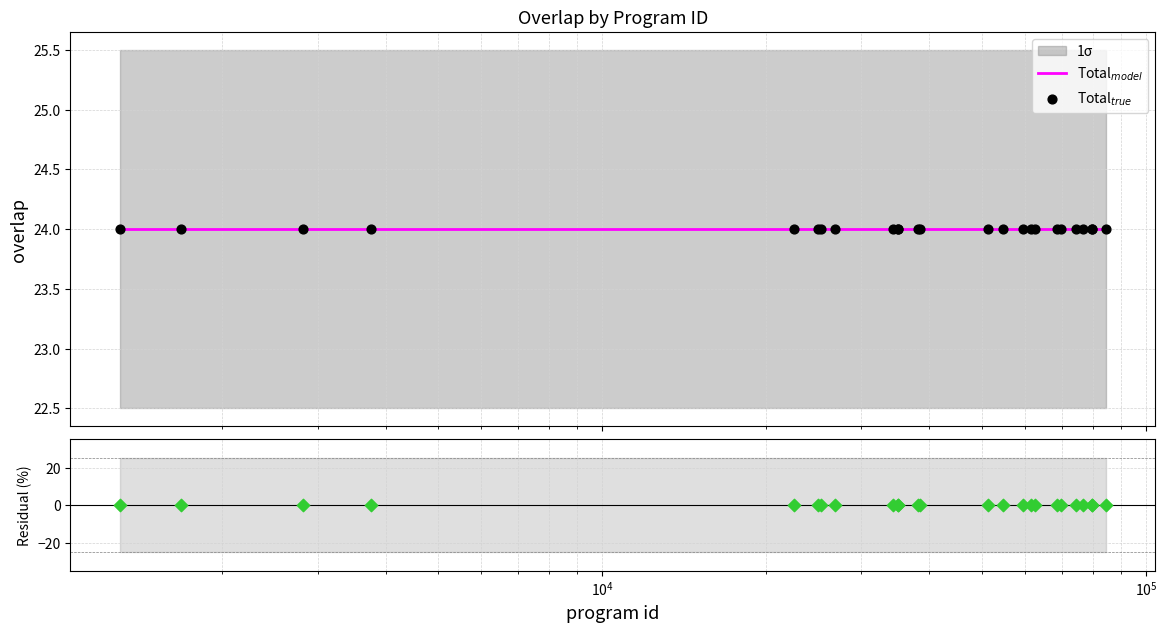

Is the value of Total$_{true}$ at $\mathdefault{10^{6}}$ greater than the value of Total$_{model}$ at 17?

No